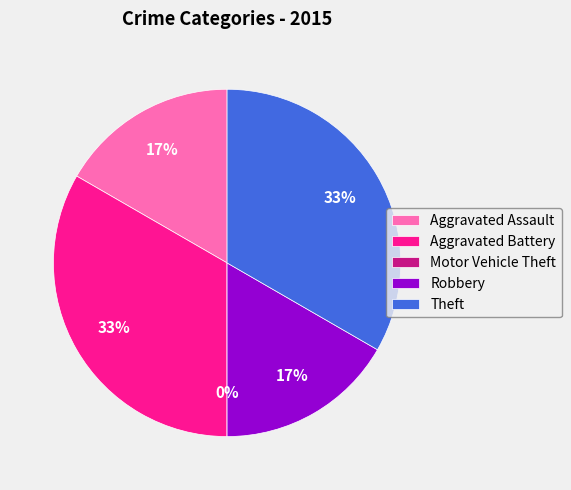

Is there a majority slice in this chart?

No